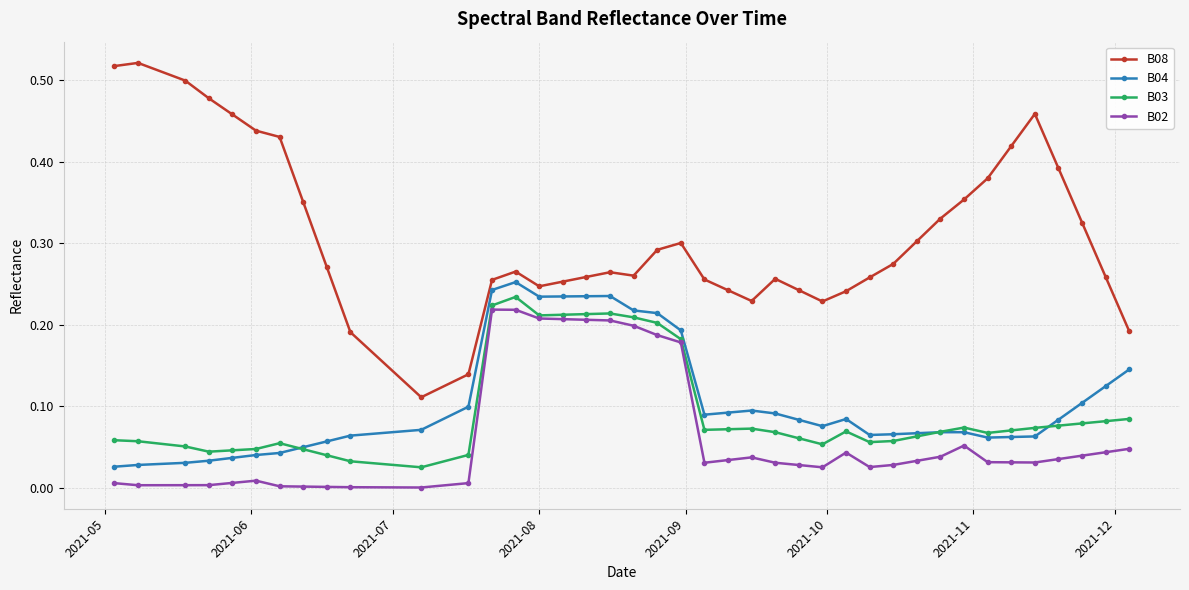

True or false: B02 and B04 cross at least once.

False